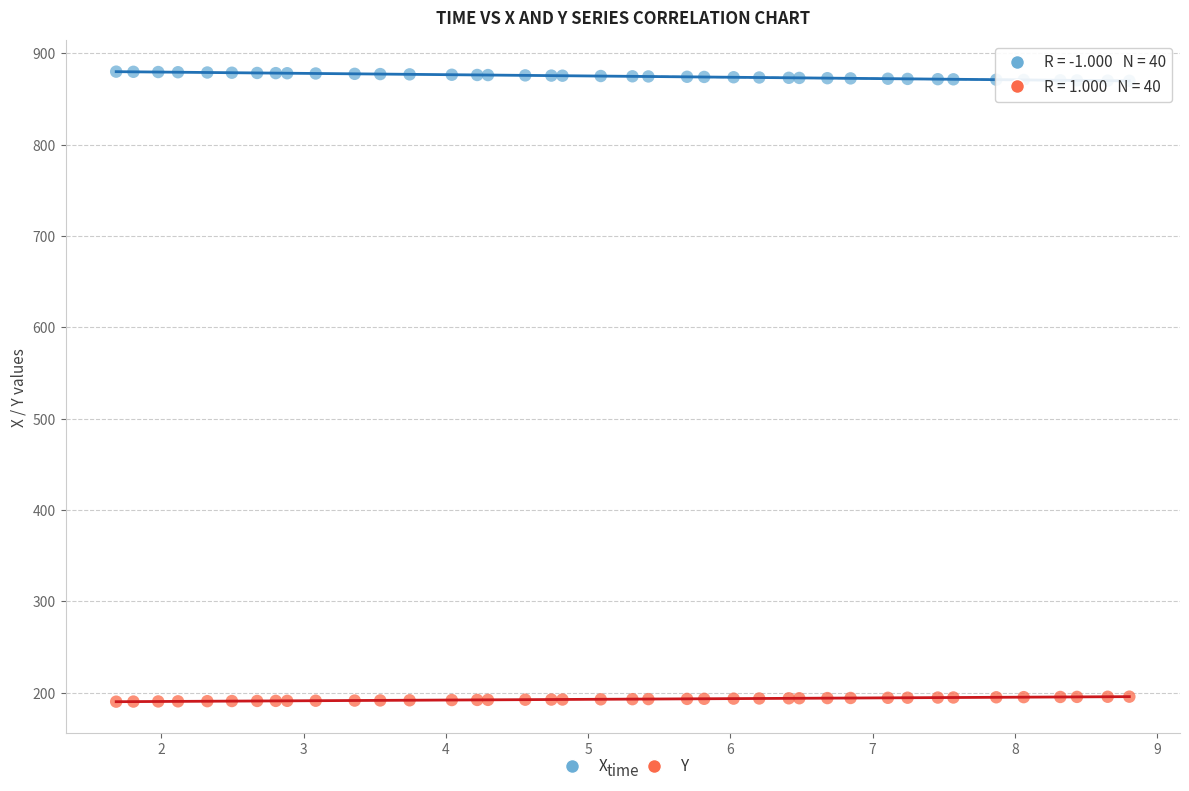

What is the X range (max minus min) for the scatter plot?

7.1